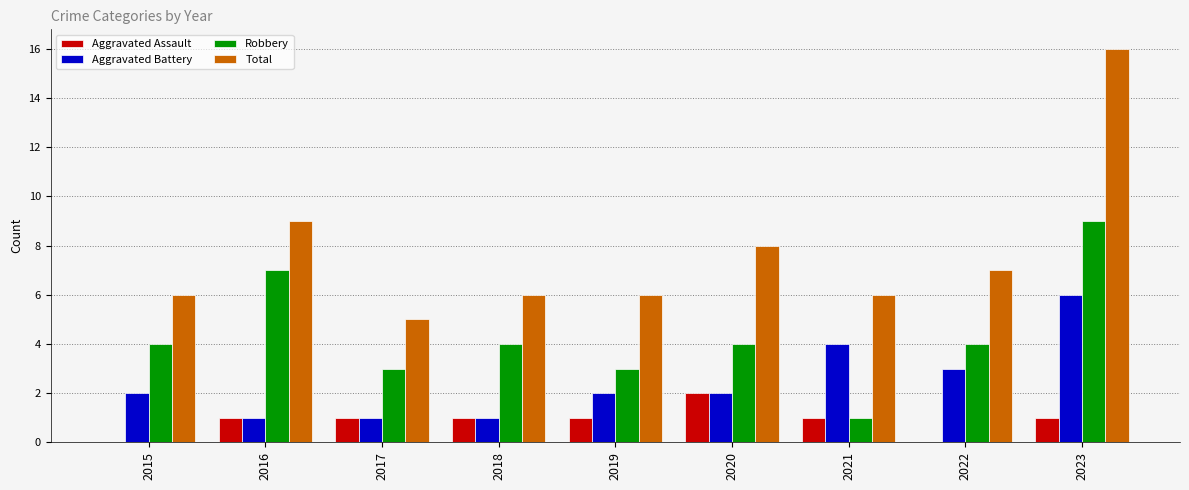

Read the Total value at 2020.

8